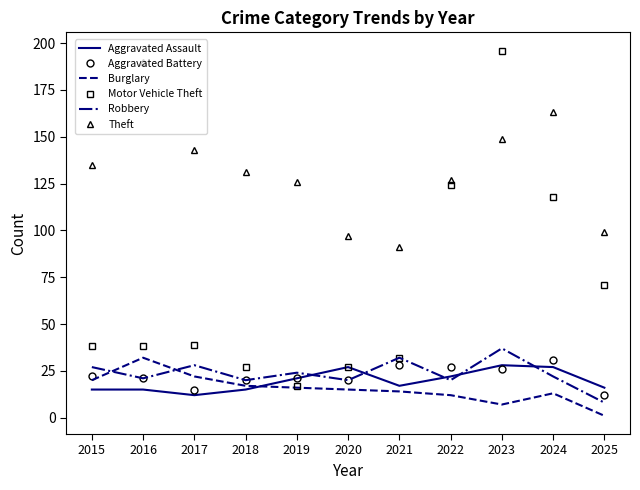

Is it true that Burglary equals 26 at 2019?

False